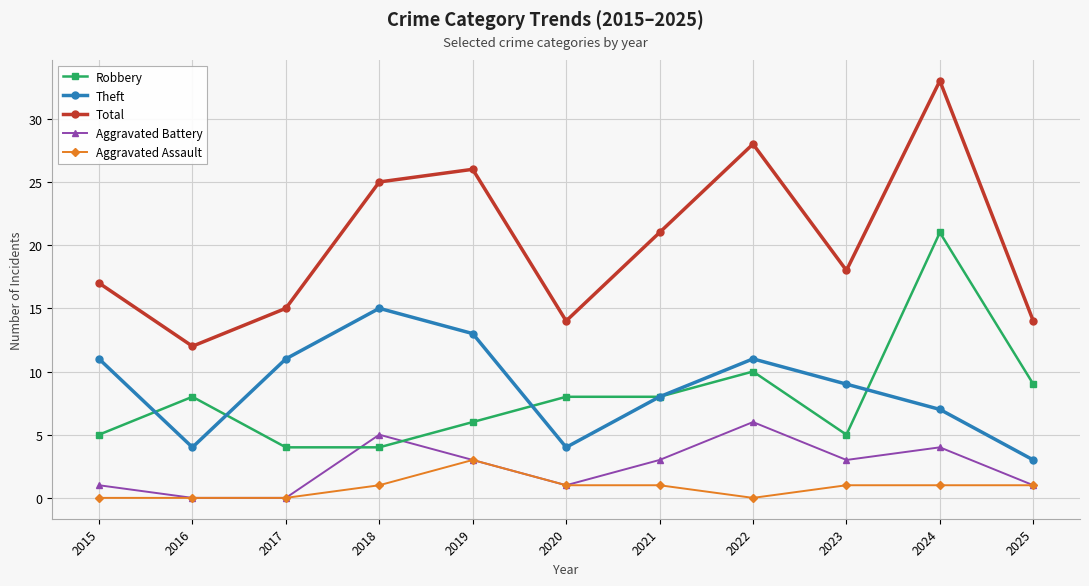

What is the sum of the Aggravated Assault values at 2020 and 2024?

2